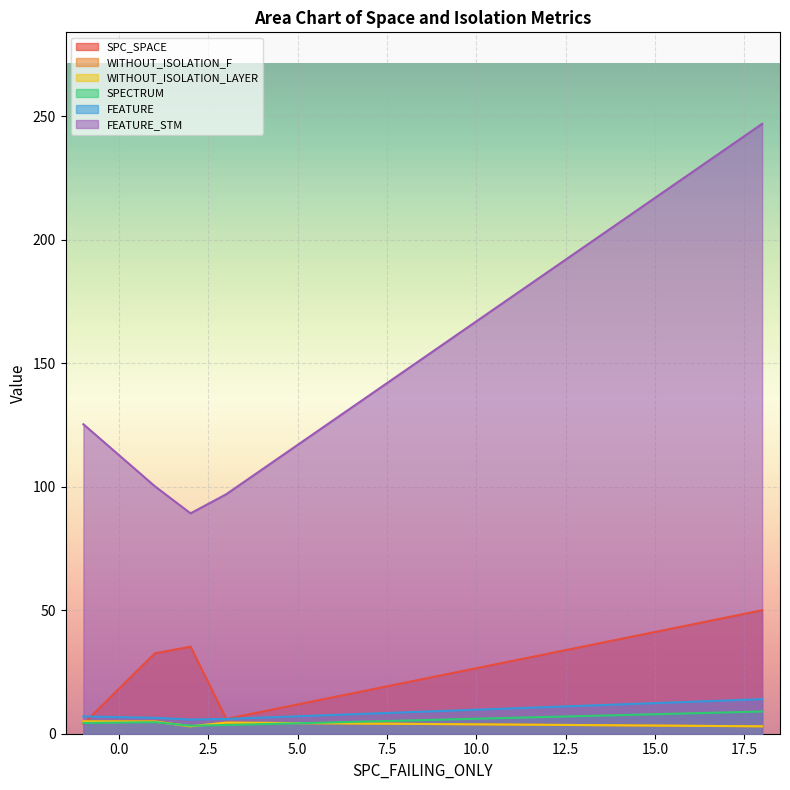

What is the greatest value displayed?

247.0